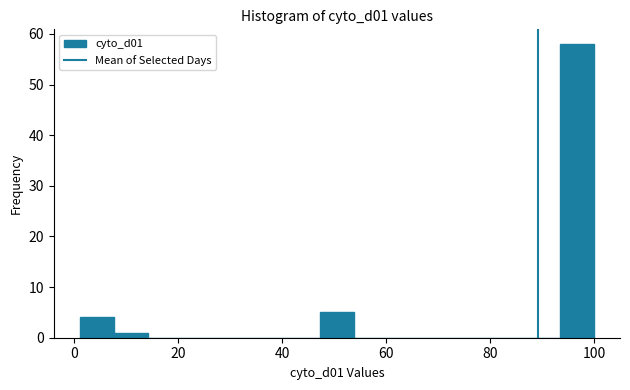

Read against the x-axis, roughly where is the centre of the tallest bar?

96